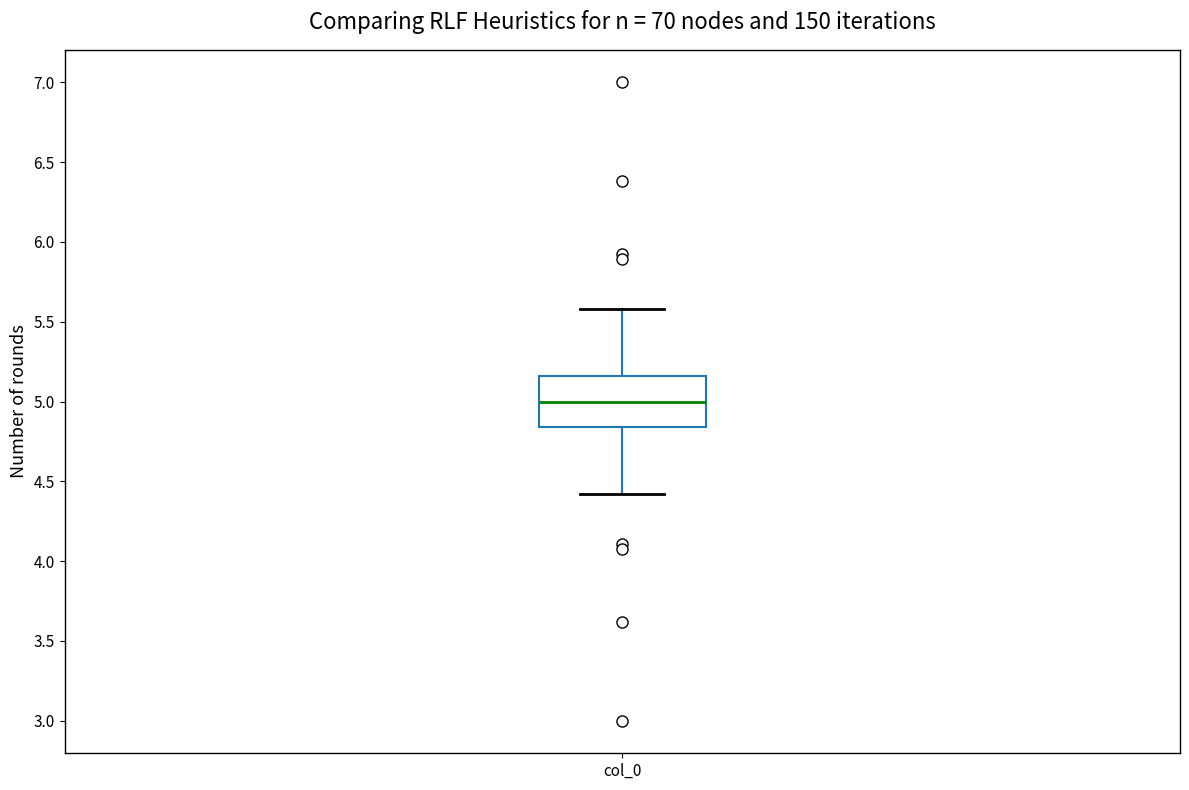

Read this box plot against the y-axis: the position of the median line, the range covered by the box, and the ends of both whiskers. The values are not printed on the chart, so give them approximately, as read against the axis.

median 5.00, box 4.85 to 5.15, whiskers 4.40 to 5.60